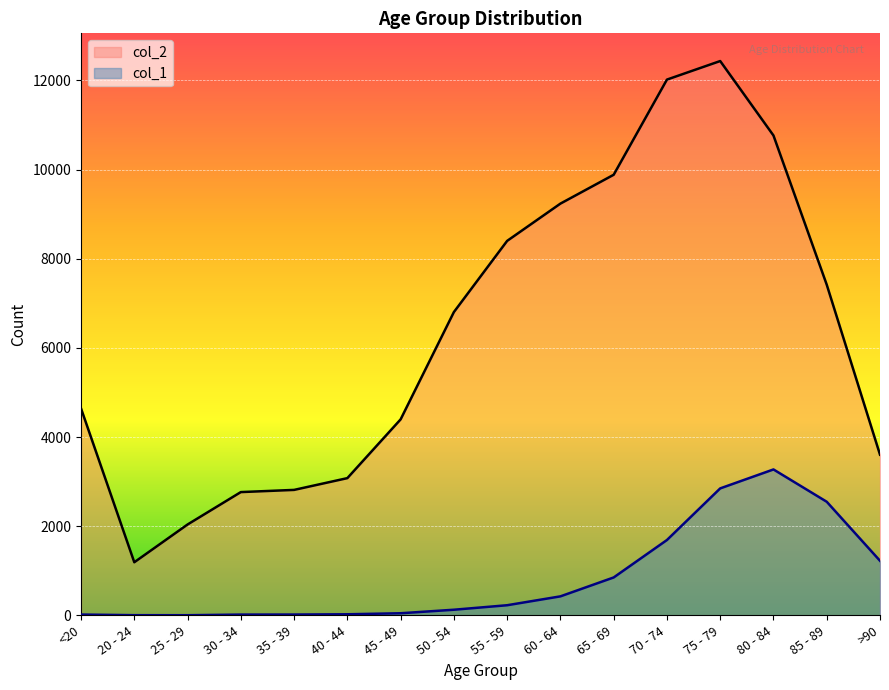

Rank the categories by col_2 value from highest to lowest.

75 - 79, 70 - 74, 80 - 84, 65 - 69, 60 - 64, 55 - 59, 85 - 89, 50 - 54, <20, 45 - 49, >90, 40 - 44, 35 - 39, 30 - 34, 25 - 29, 20 - 24